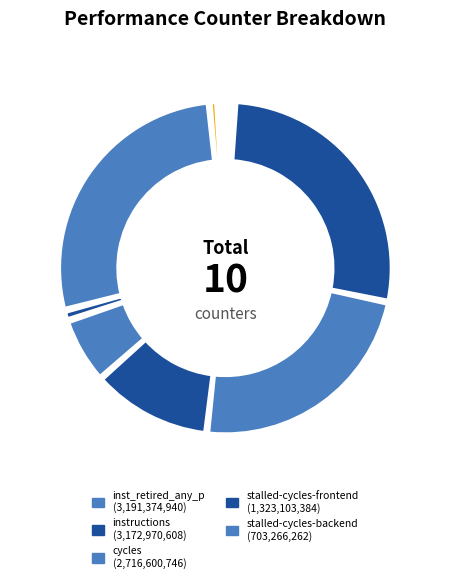

What percentage do LLC-prefetches and cache-references together represent?

0.4%